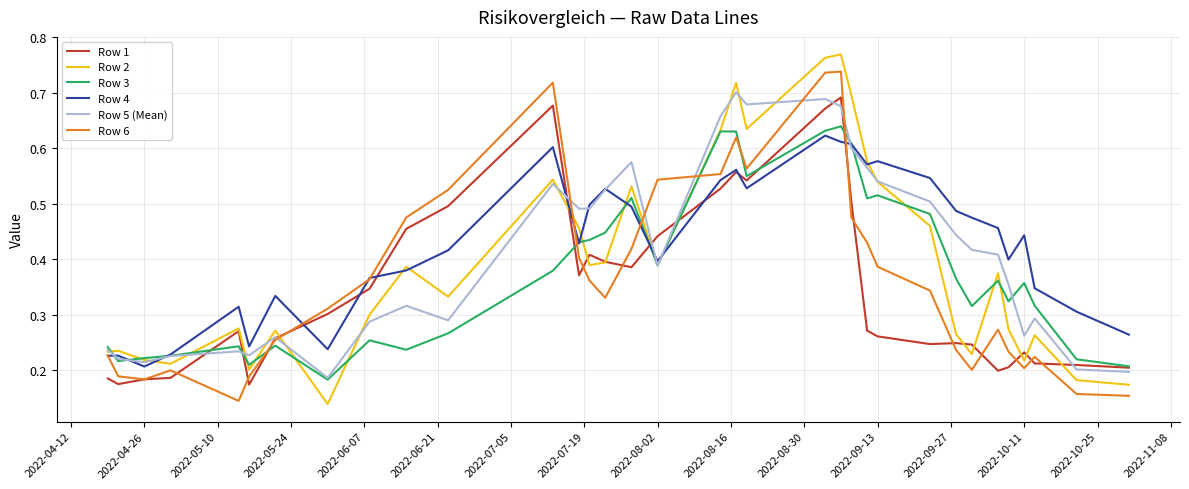

Which series has the largest range (max minus min)?

Row 2